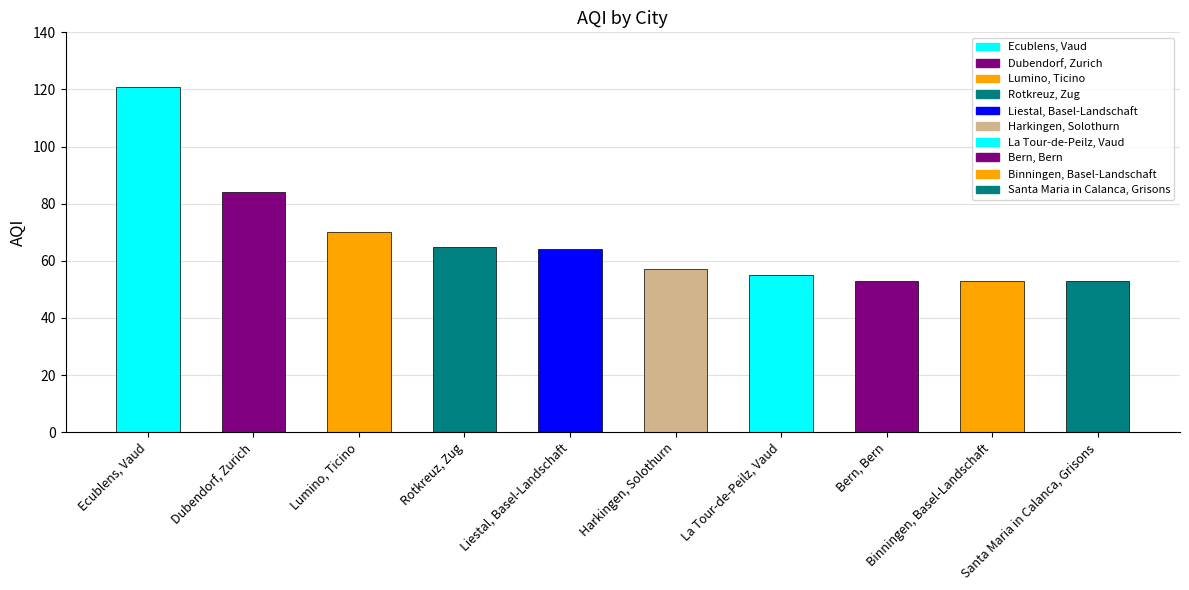

The value at Liestal, Basel-Landschaft is 64. True or false?

True